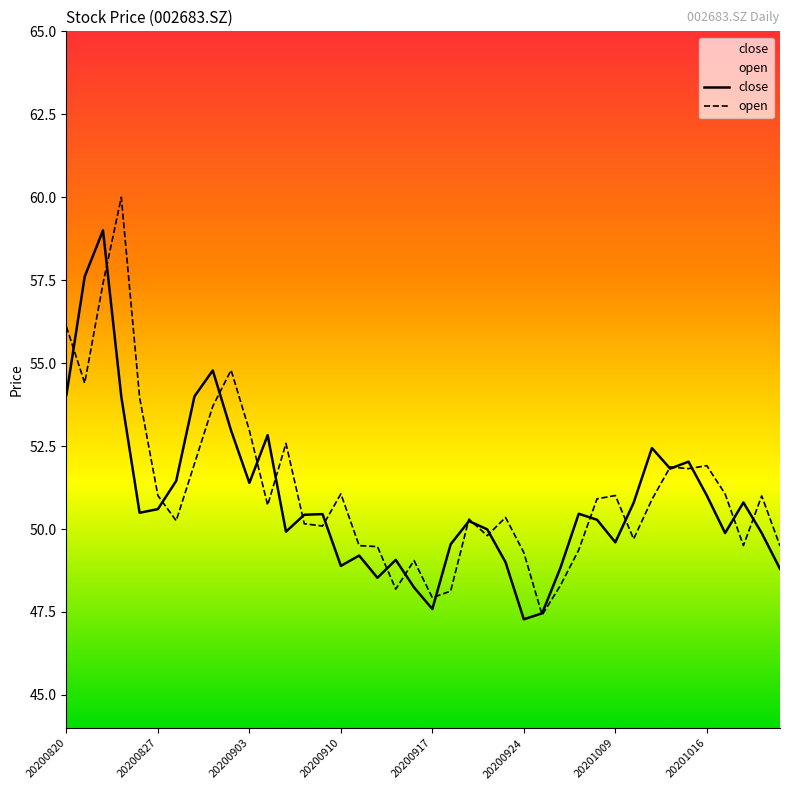

Is it true that open equals 49.5 at 20200911?

True